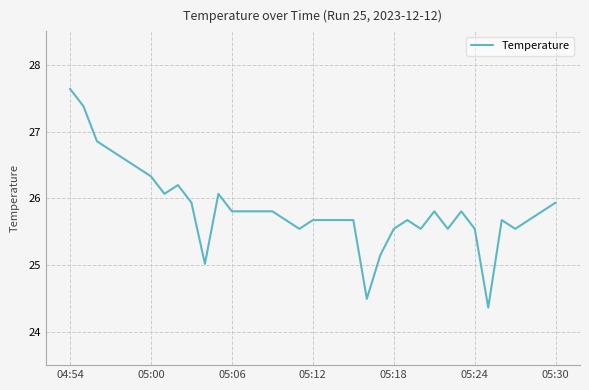

What is the difference between the maximum and minimum values?

3.3